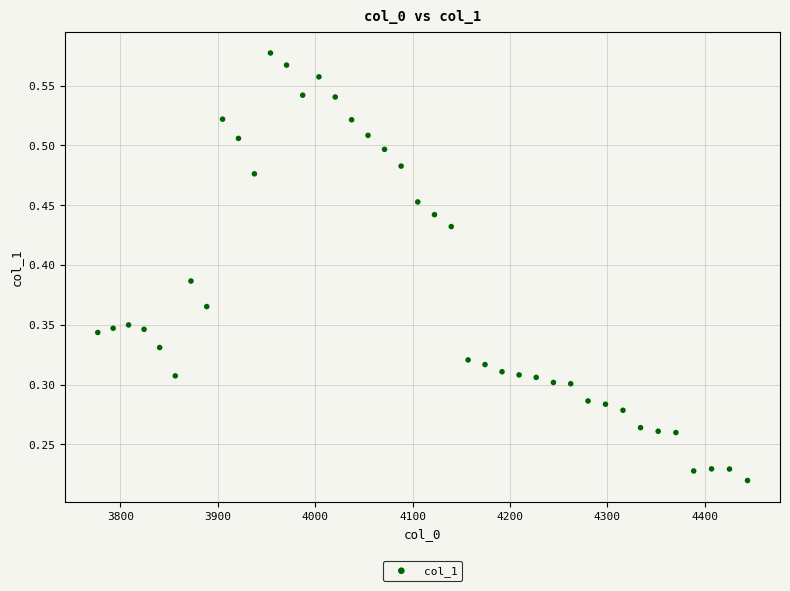

How many data points are displayed?

40